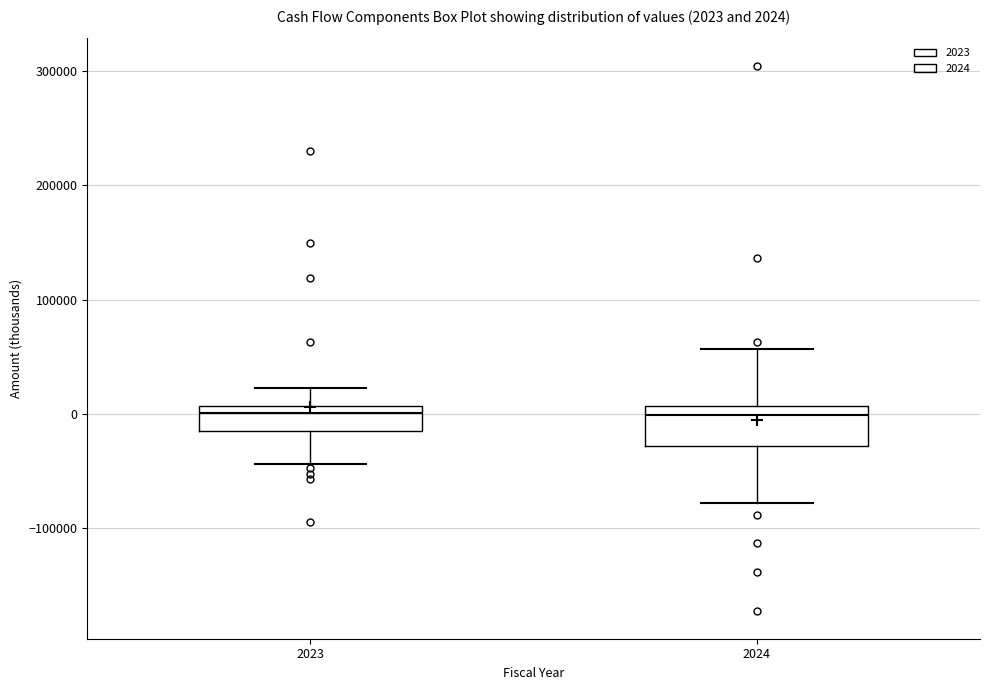

Which box is the tallest, from its lower edge to its upper edge?

2024